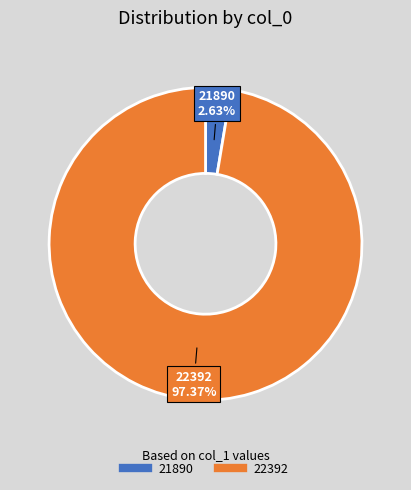

Does 22392 account for over 50% of the chart?

Yes